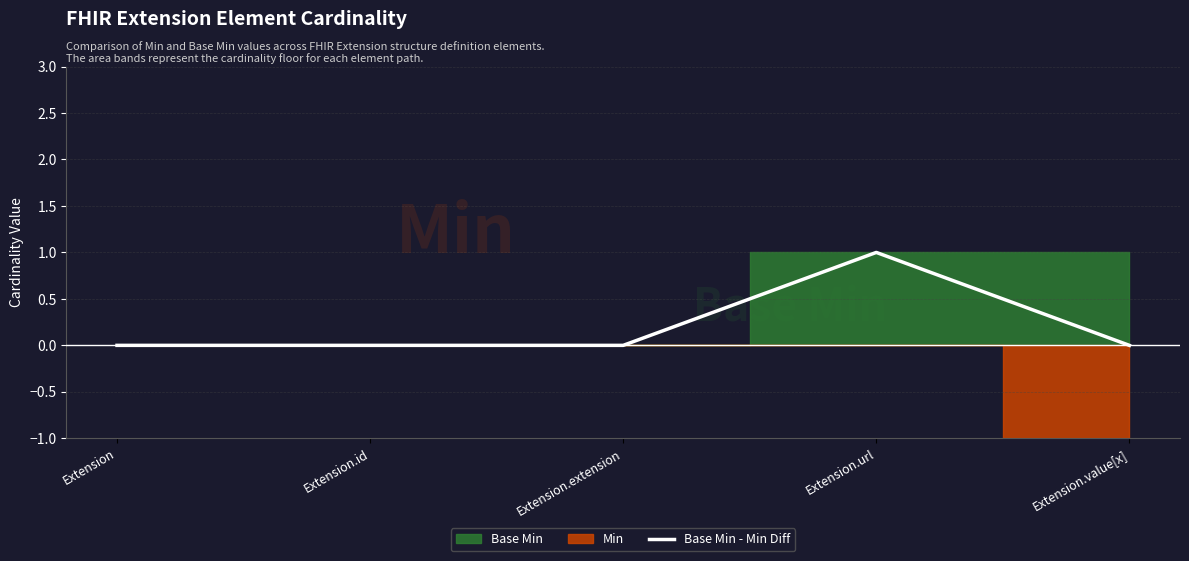

List the labels in order of value, smallest first.

Extension, Extension.id, Extension.extension, Extension.value[x], Extension.url